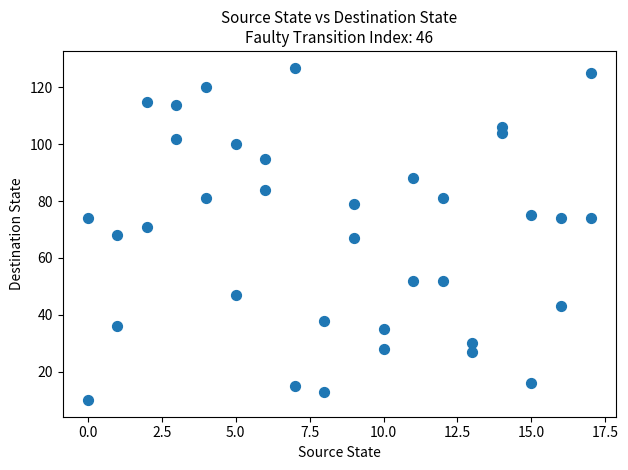

What is the range of X values (max minus min)?

17